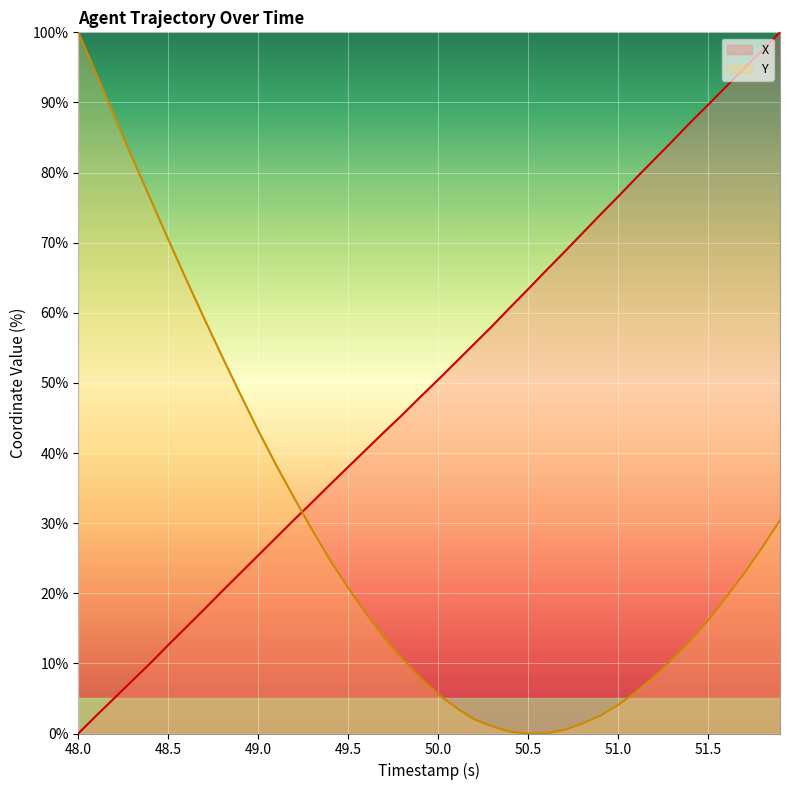

What are all the series names shown in the legend?

X, Y